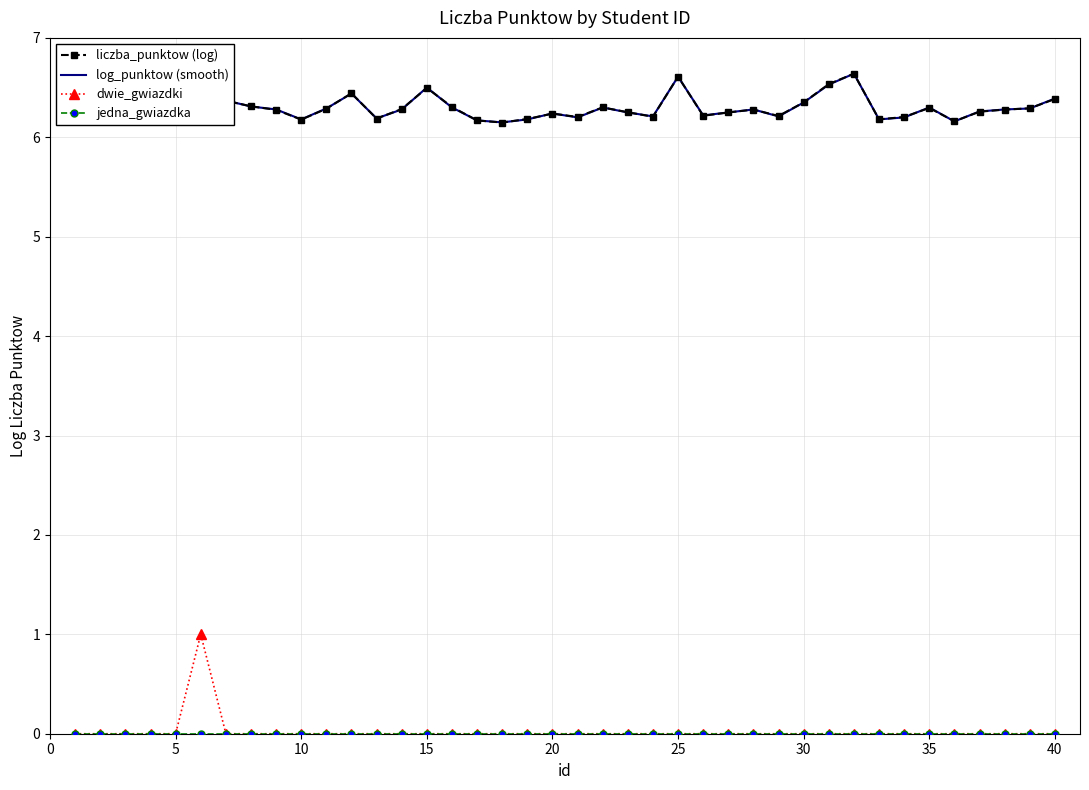

The dwie_gwiazdki series shows -1 at 30. True or false?

False